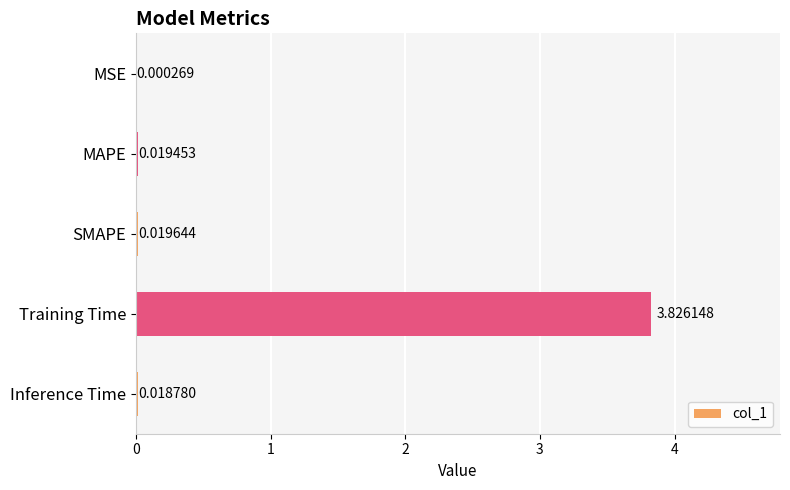

Where is the data nearest to the value 1?

SMAPE